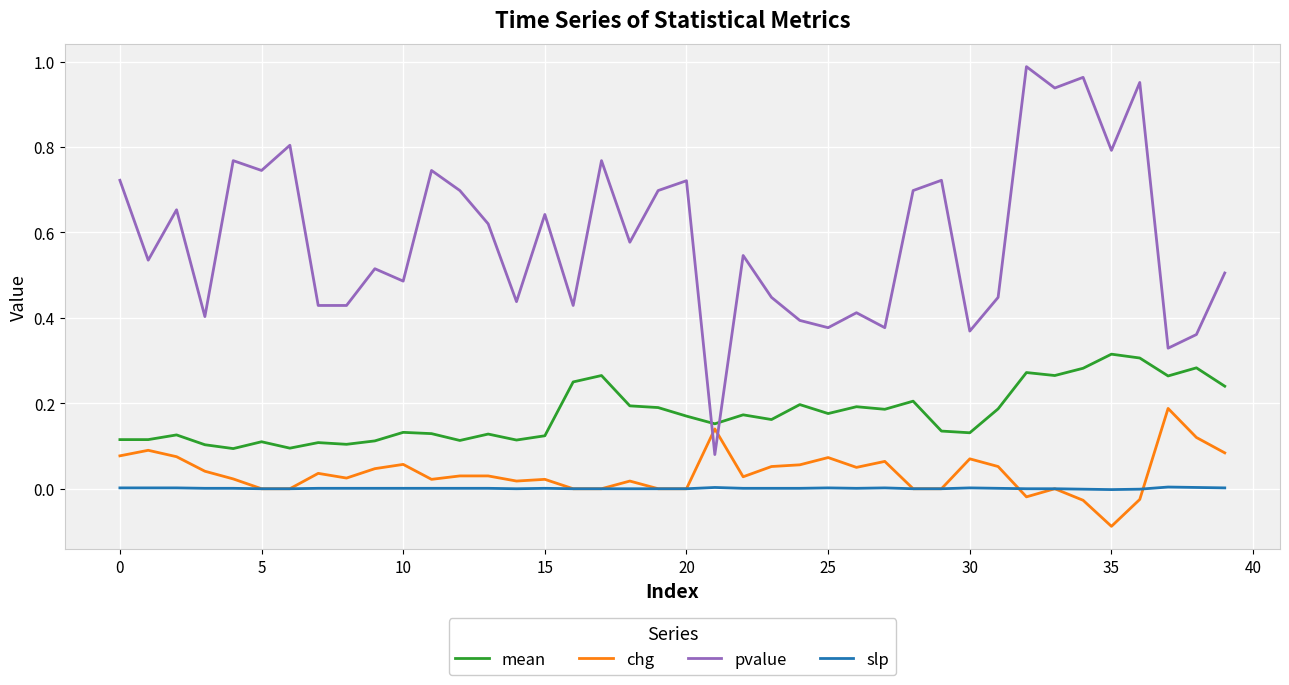

True or false: pvalue and slp cross at least once.

False